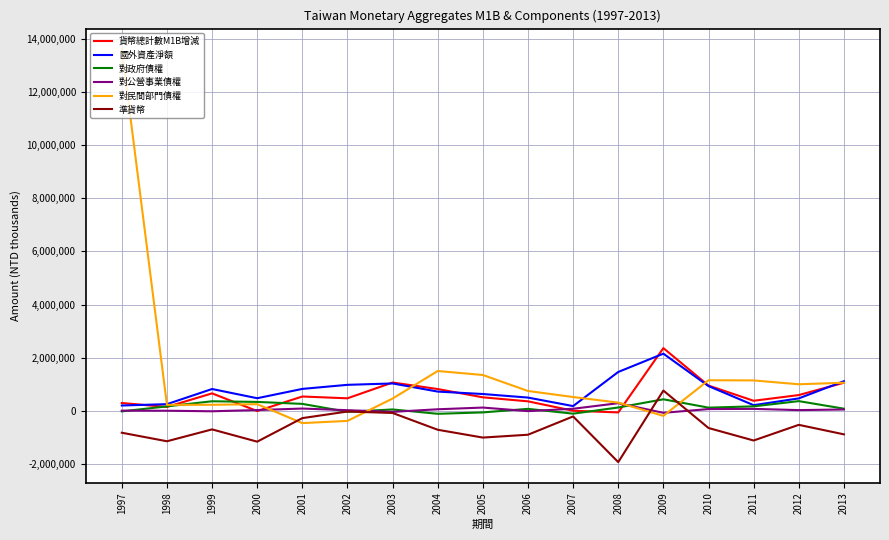

What is the minimum value for 貨幣總計數M1B增減?

-66273